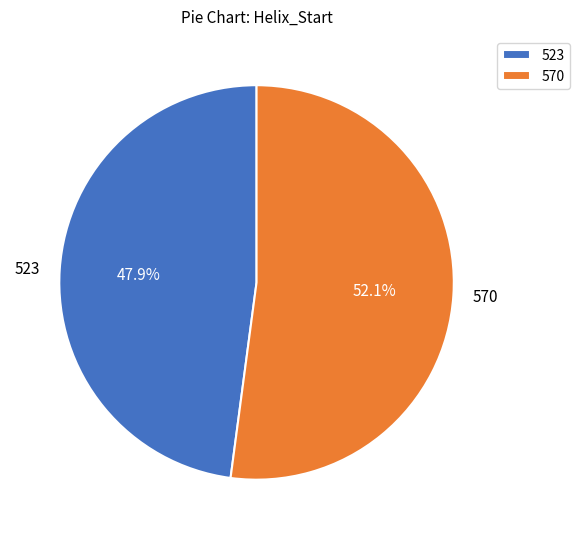

Between 570 and 523, which is larger?

570